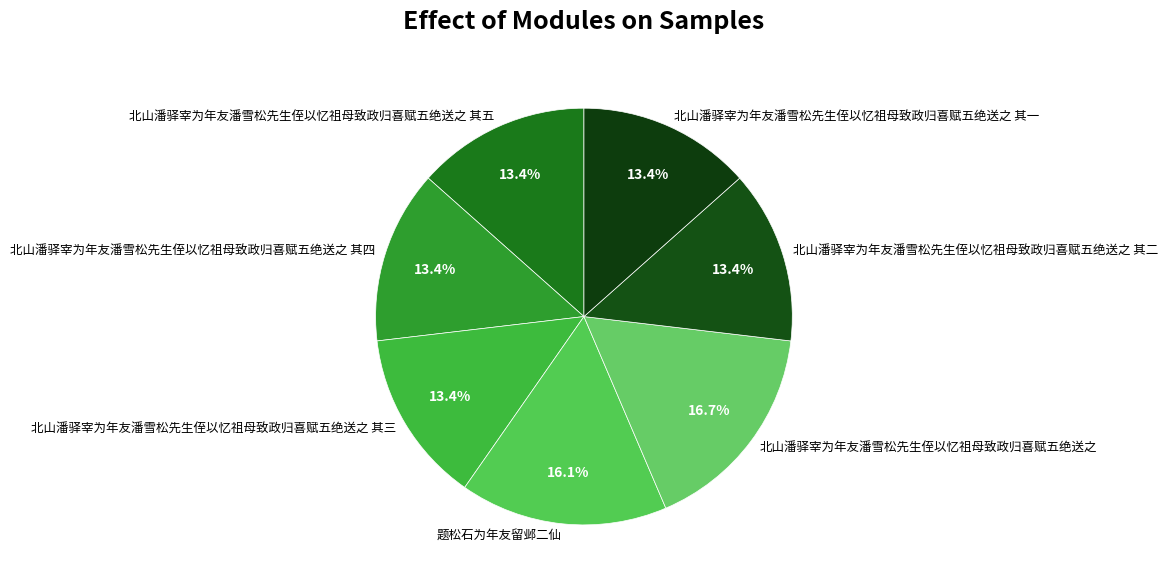

Does 北山潘驿宰为年友潘雪松先生侄以忆祖母致政归喜赋五绝送之 其四 account for over 50% of the chart?

No